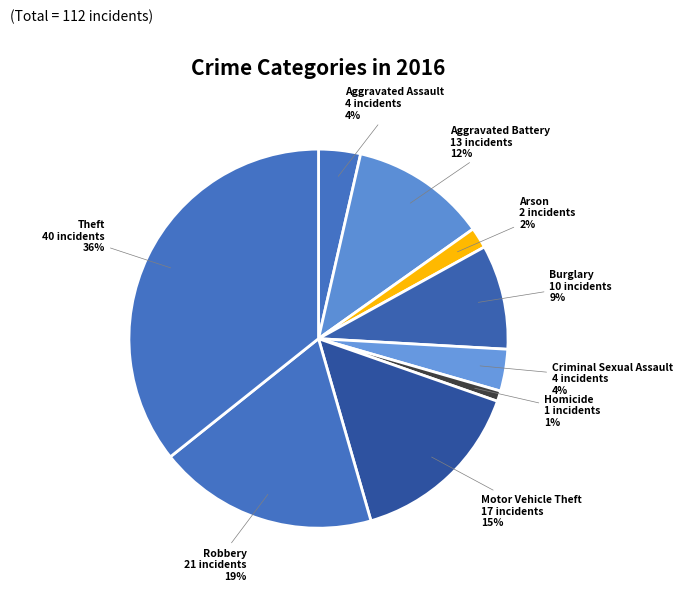

Which slice is the smallest?

Homicide